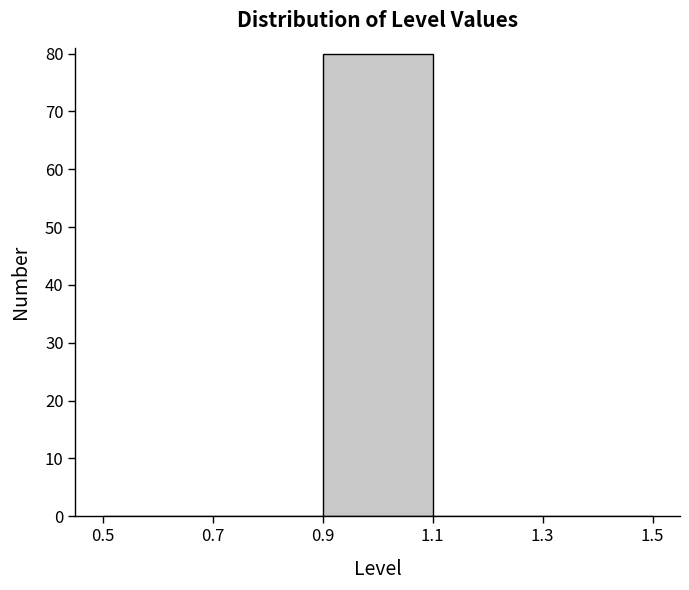

What is the height of the bar covering 0.9 to 1.1 on the x-axis? The values are not printed on the chart, so give them approximately, as read against the axis.

80